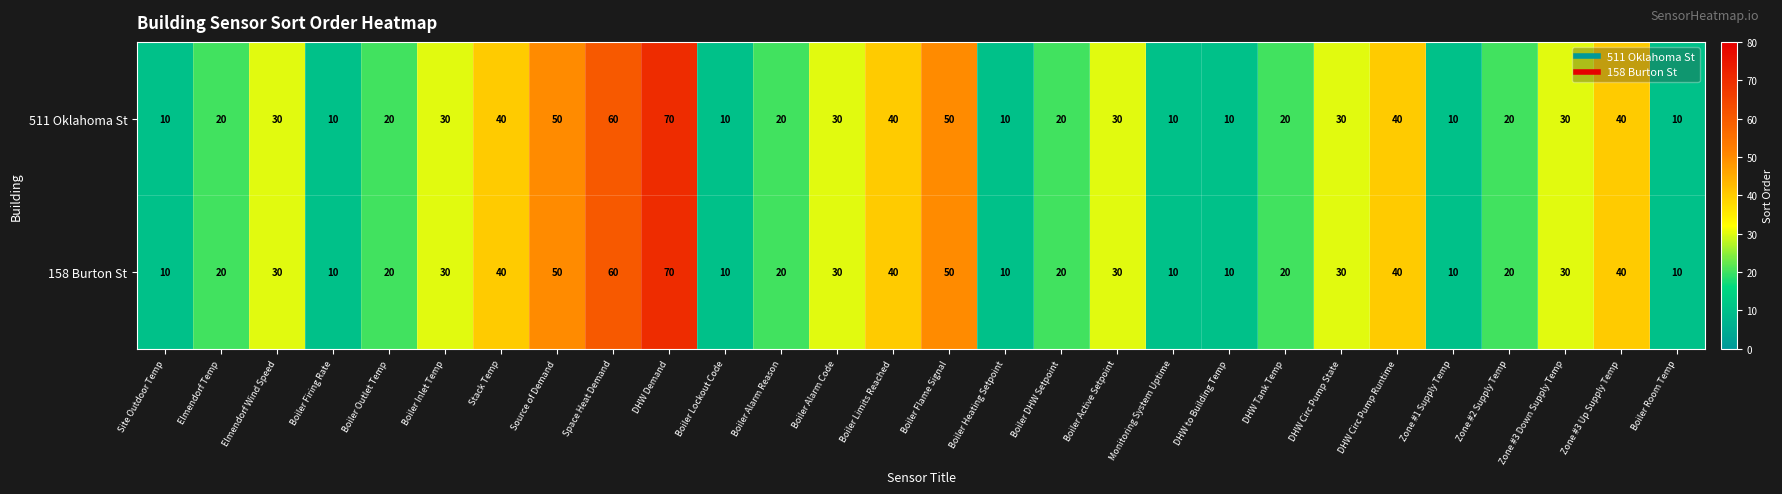

What is the difference between the 158 Burton St values at Monitoring System Uptime and Zone #3 Down Supply Temp?

20